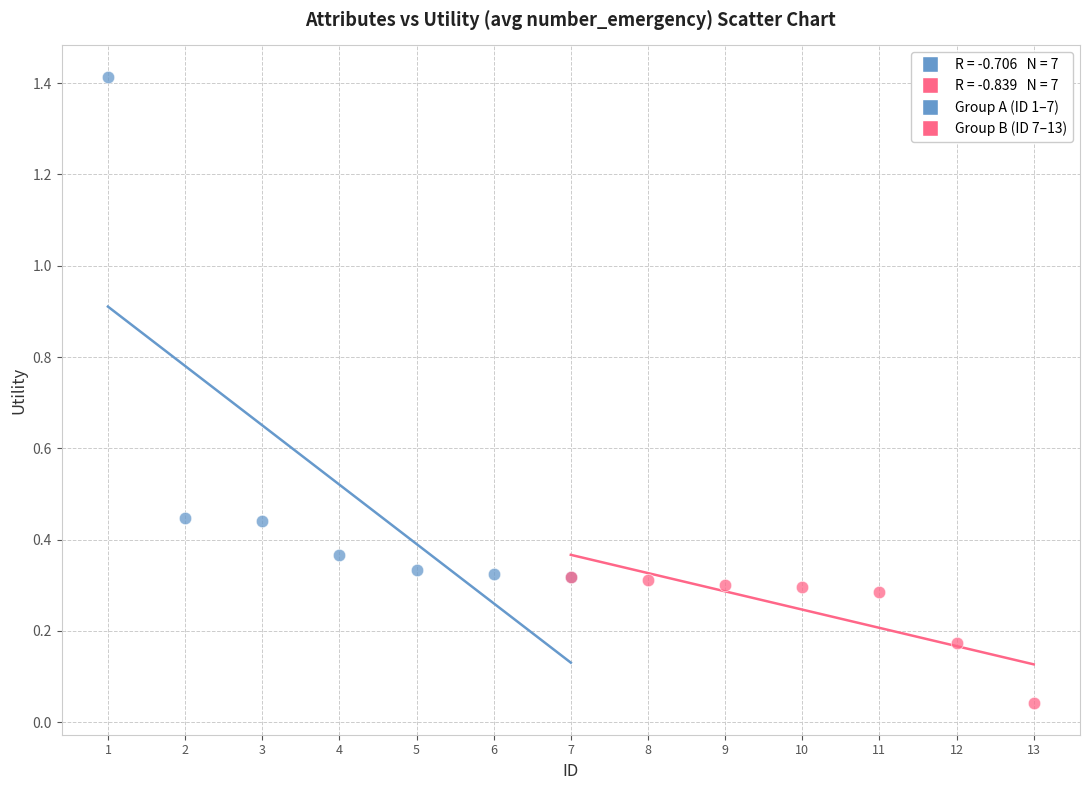

Which series reaches the maximum Y coordinate?

Group A (ID 1–7)